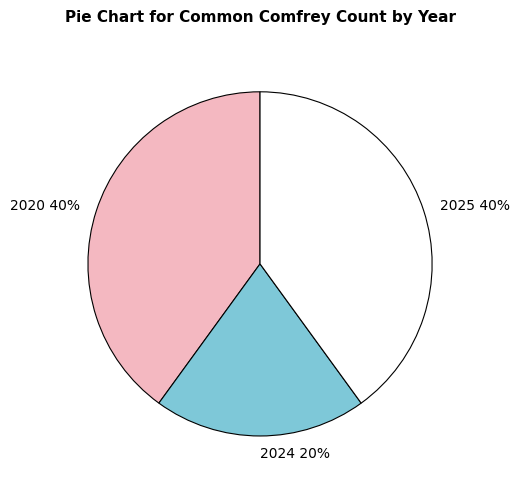

Which has a higher value, 2024 or 2025?

2025